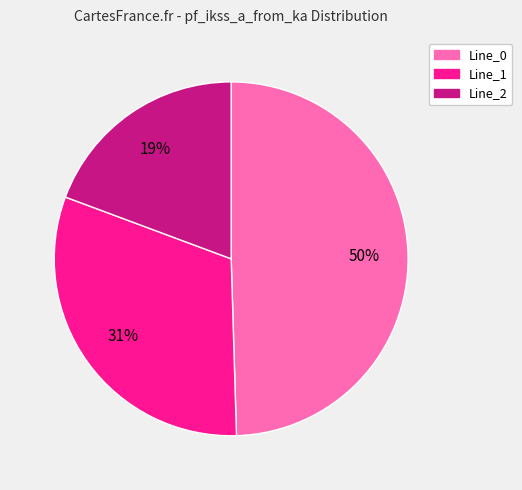

To the nearest percent, what is the combined percentage of Line_1 and Line_0?

81%